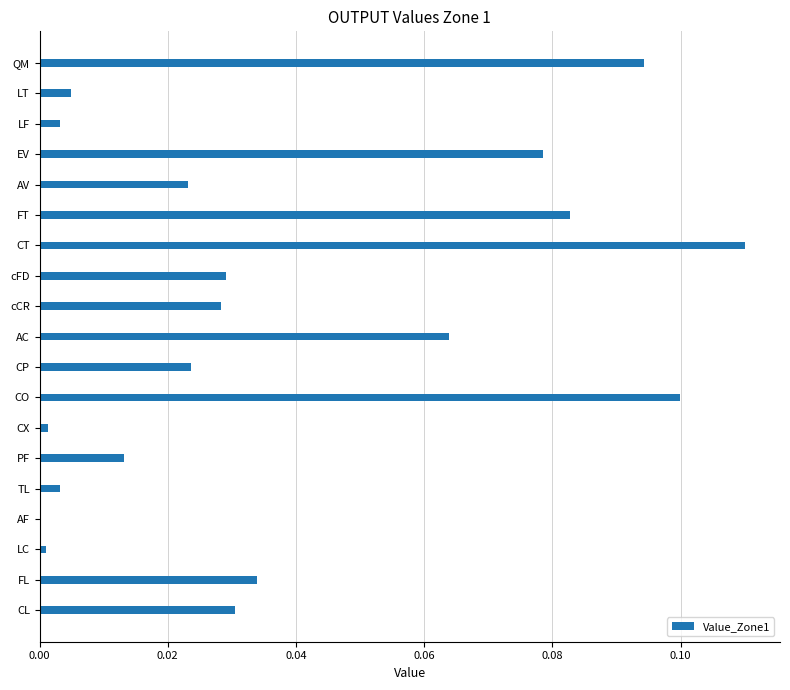

Which category has the highest value across all series?

CT